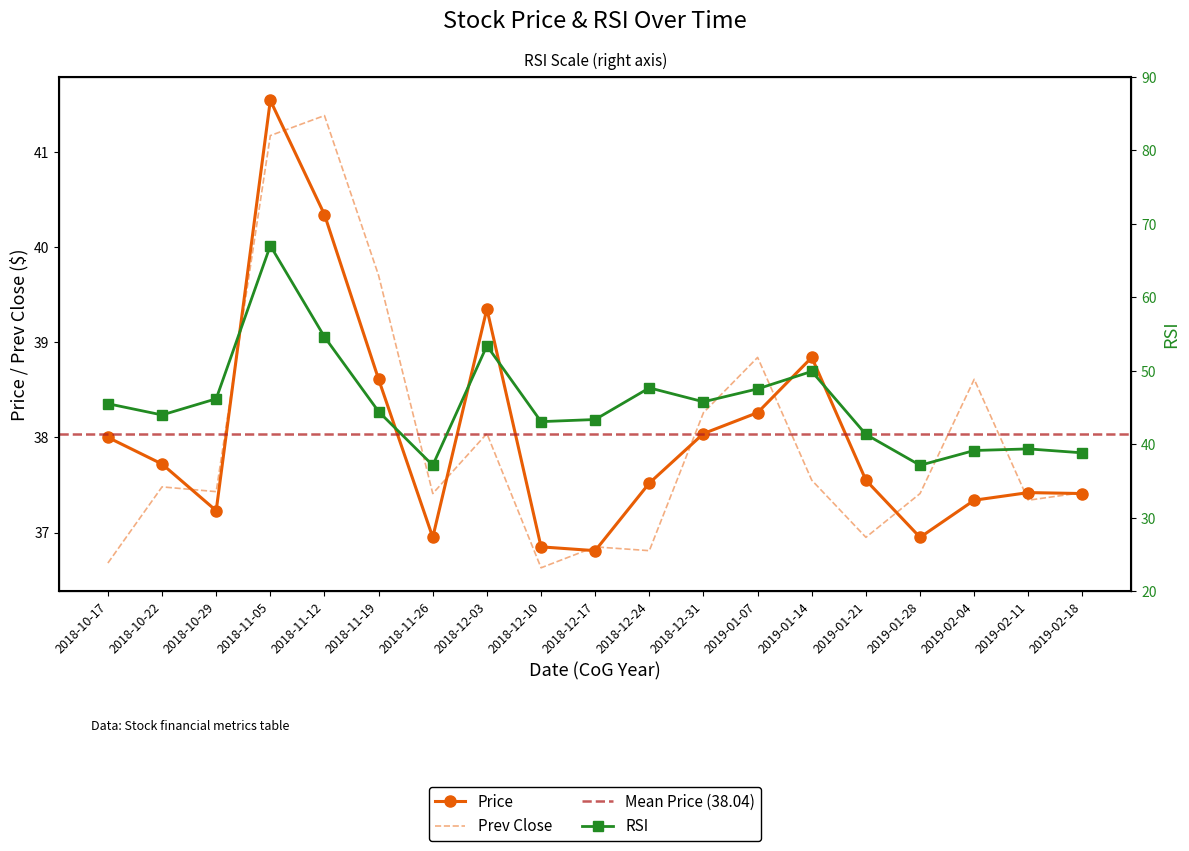

How many data points in rsi are above 44?

10